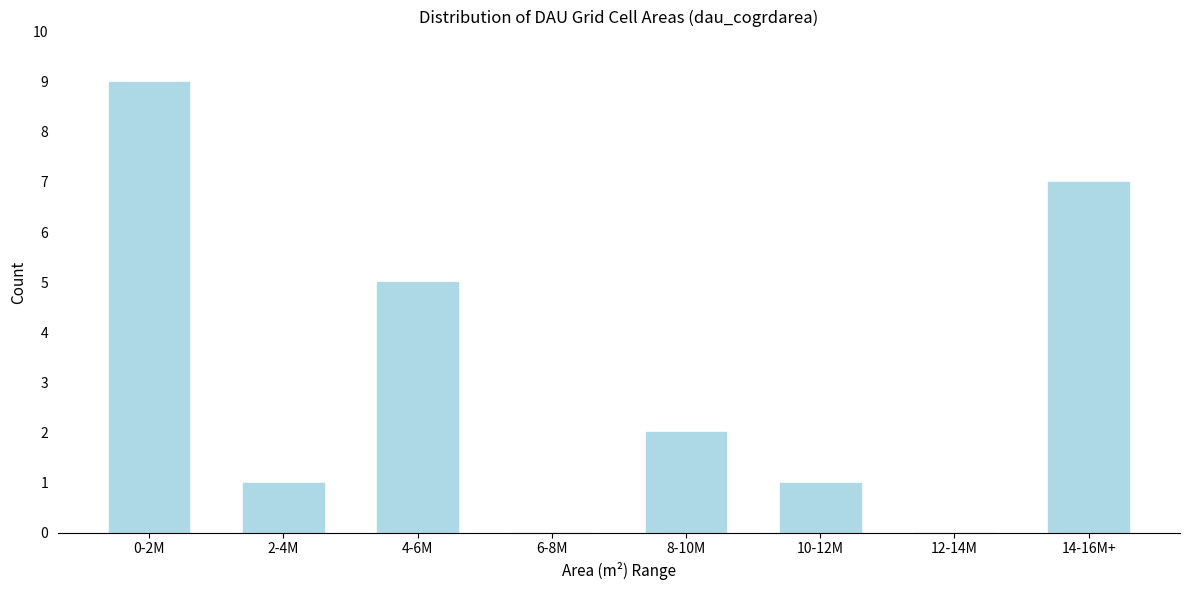

Reading left to right, extract all data points from this chart.

0-2M=9	2-4M=1	4-6M=5	6-8M=0	8-10M=2	10-12M=1	12-14M=0	14-16M+=7